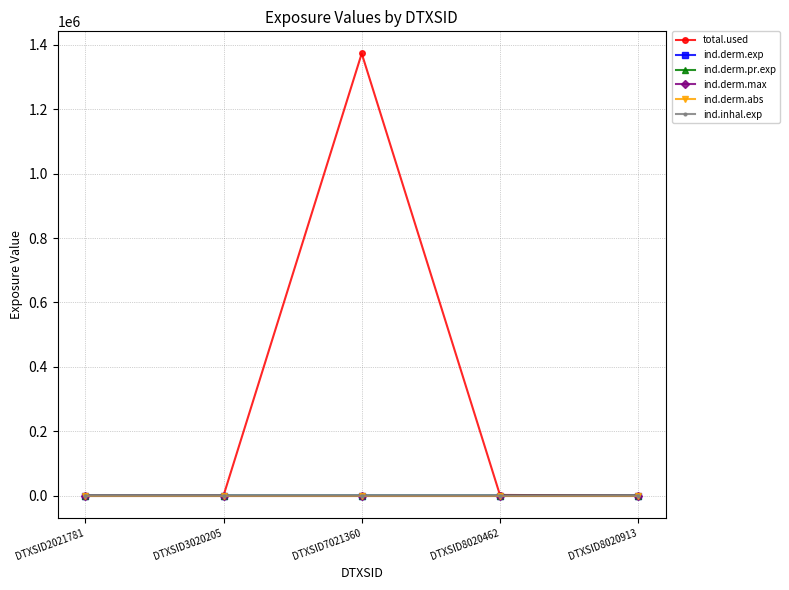

Does the chart have visible grid lines?

Yes